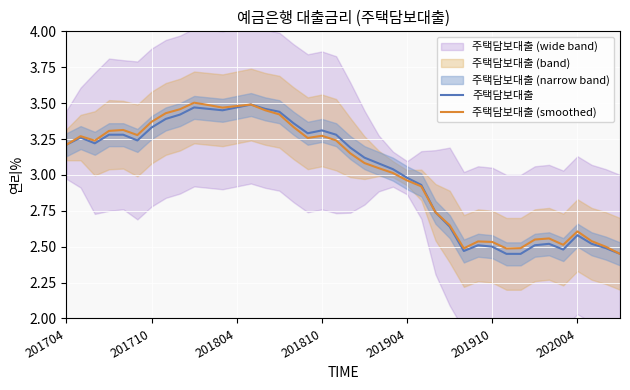

The value of 주택담보대출 (smoothed) at 202004 is 1.3. True or false?

False